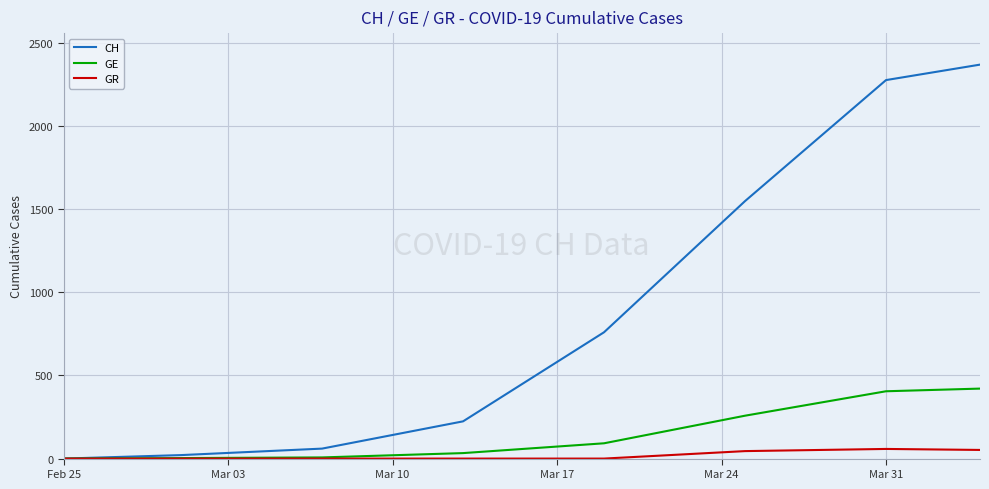

Which series has the largest total across all categories?

CH